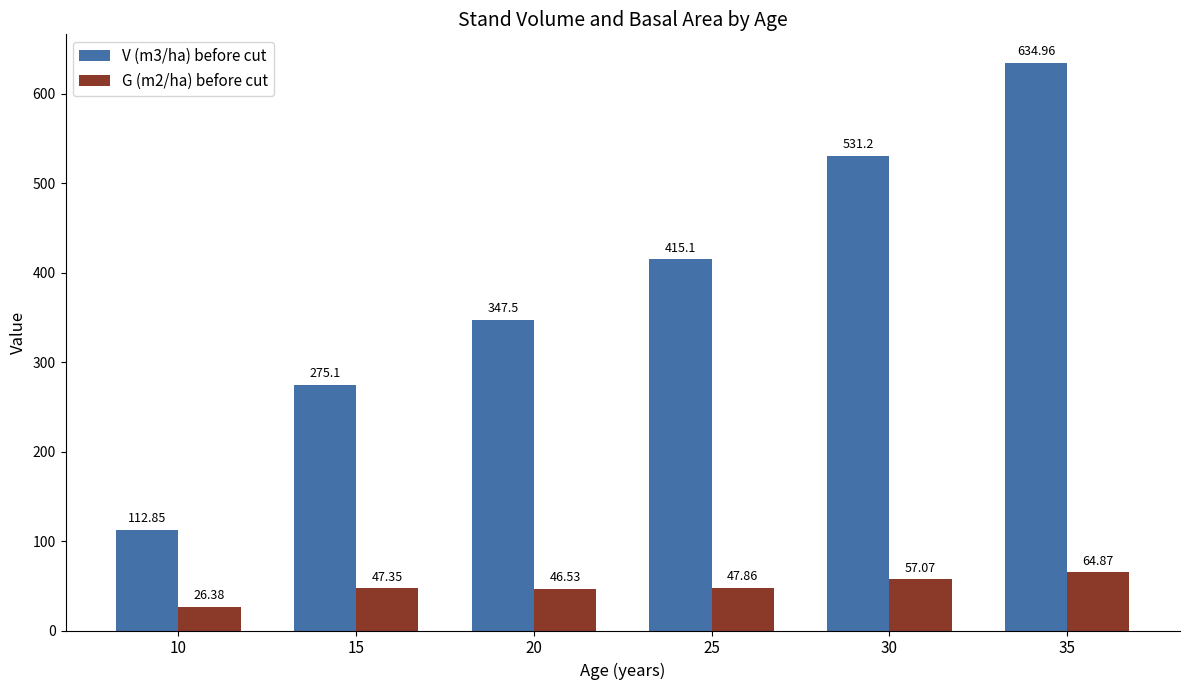

Between 25 and 35, which series saw the biggest shift?

V (m3/ha) before cut